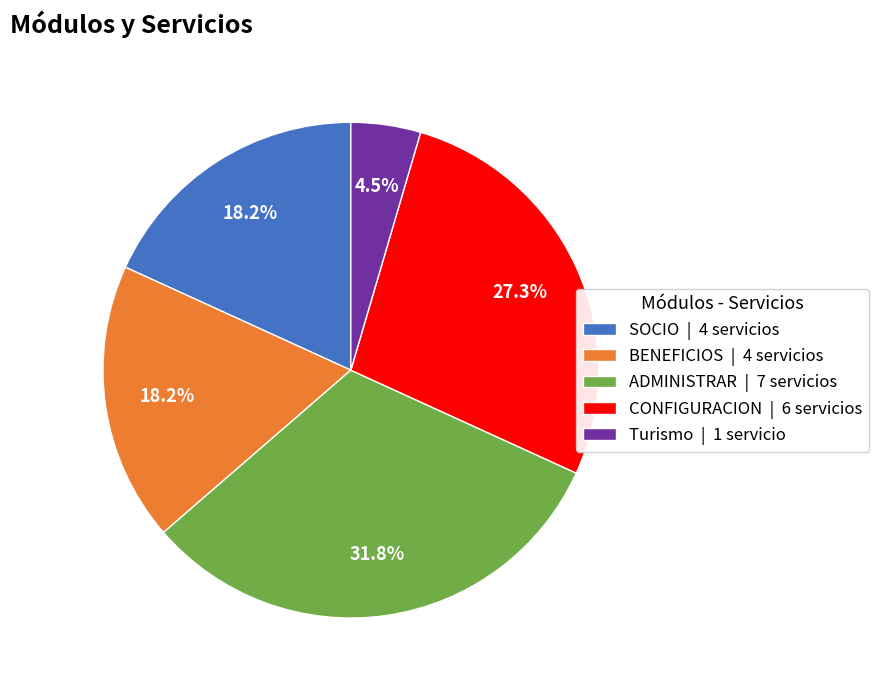

Does ADMINISTRAR | 7 servicios represent more than half of the total?

No